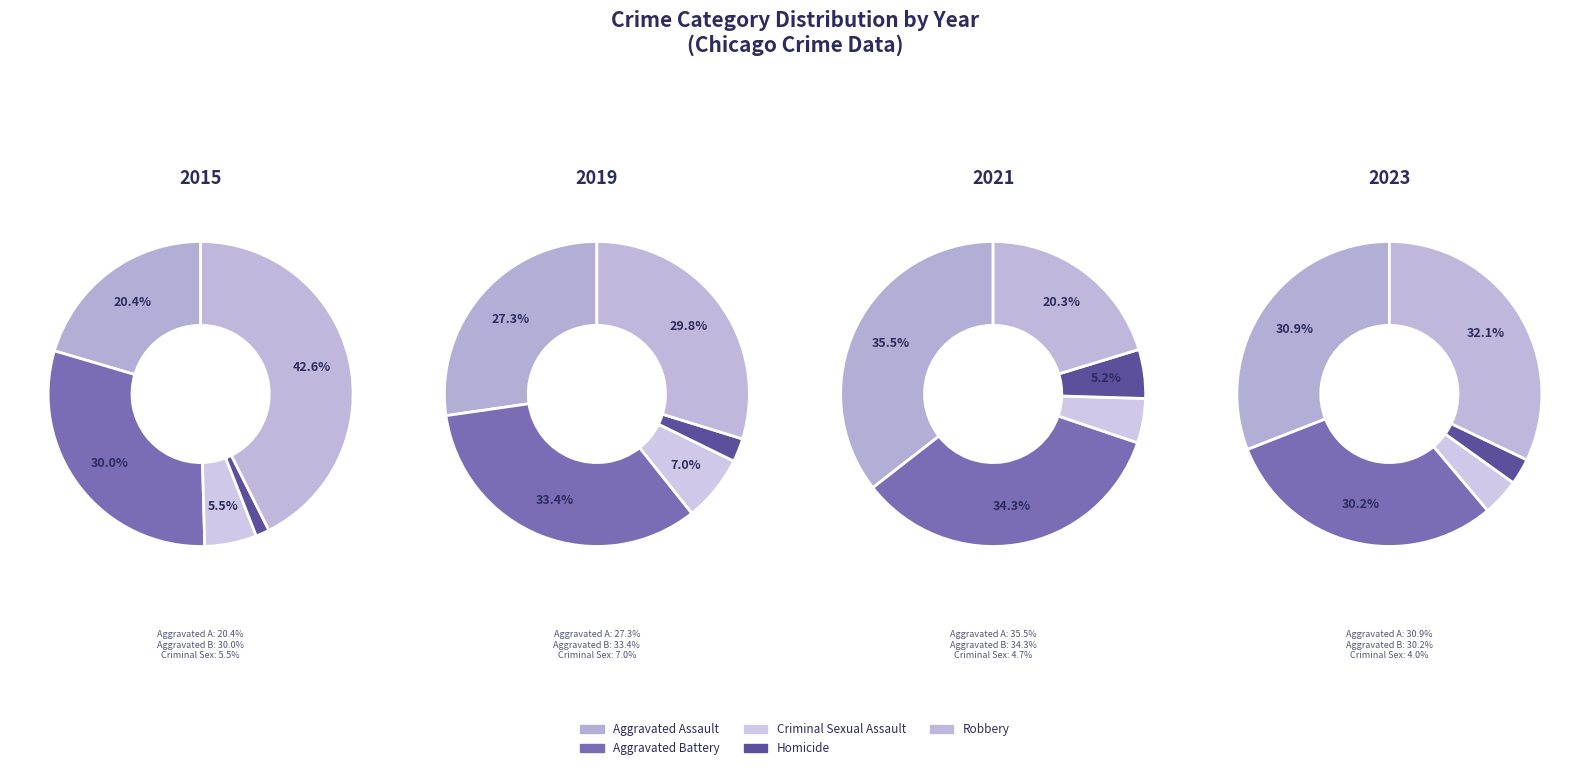

To the nearest percent, what is the difference between the largest and smallest slice percentages?

31%